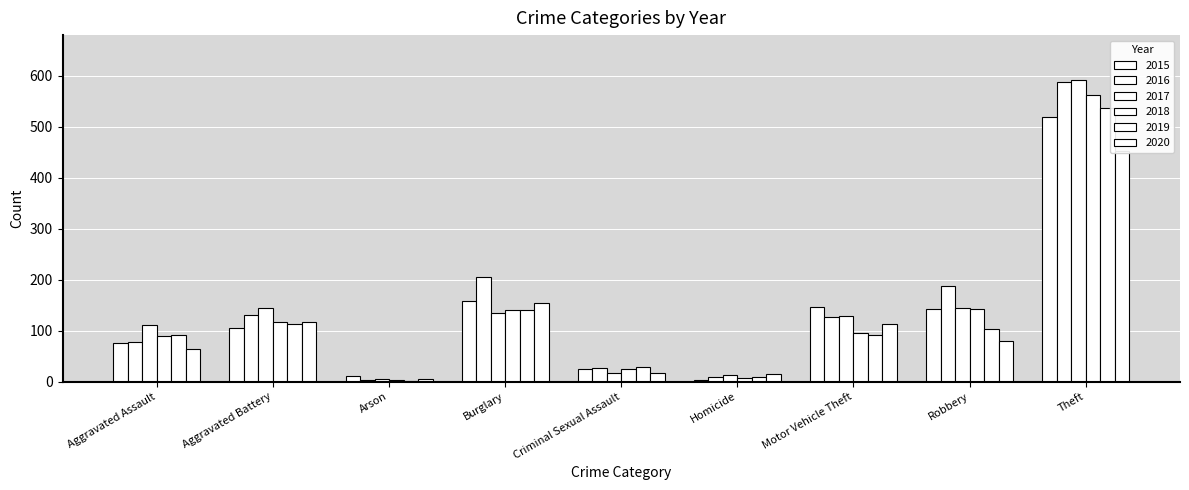

Is the value of 2015 at Homicide greater than the value of 2020 at Arson?

No